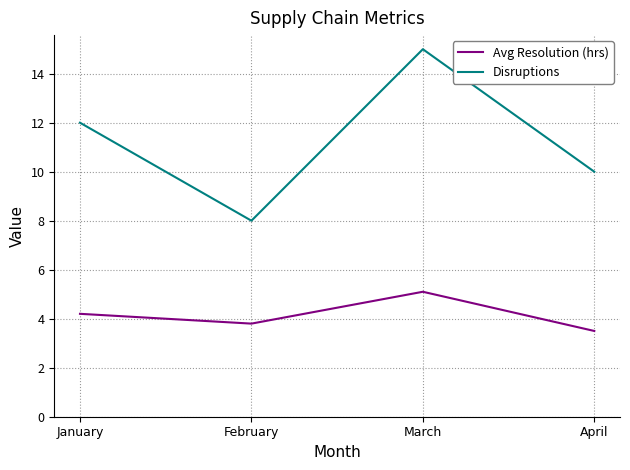

Rank the series at February from highest to lowest value.

Disruptions, Avg Resolution (hrs)